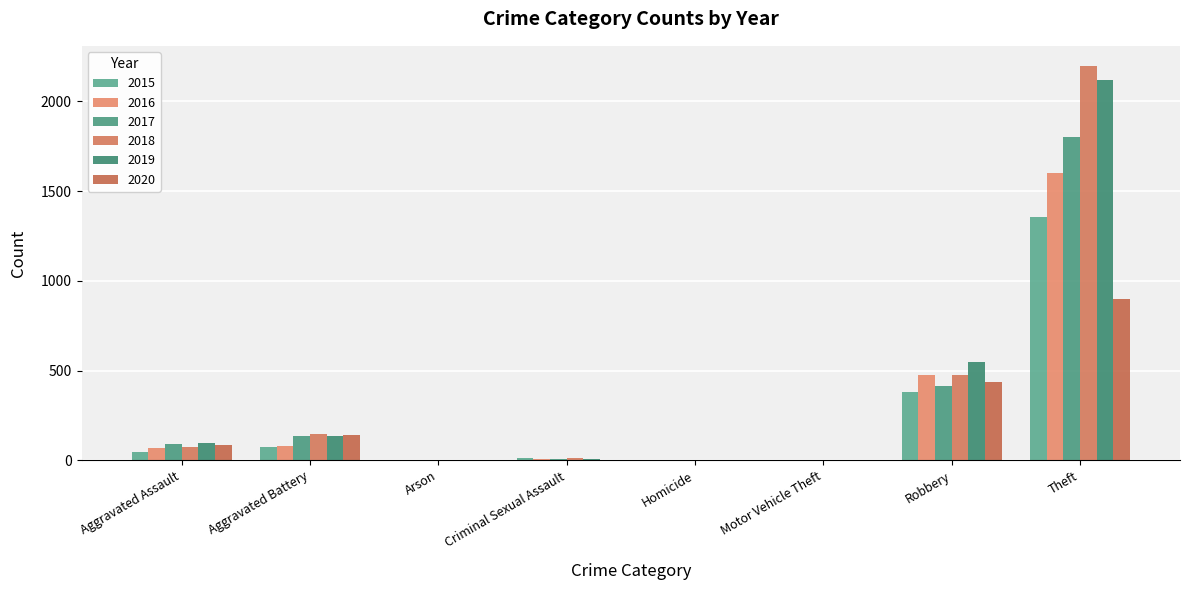

How many groups of bars are there?

8